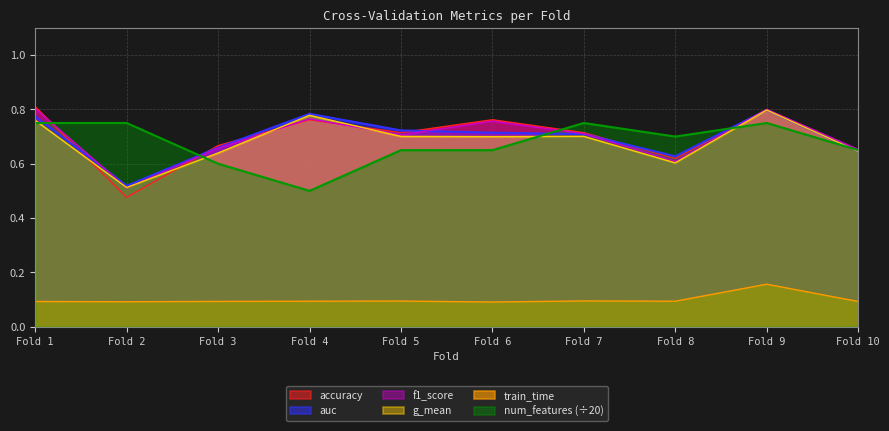

What is the highest value of the num_features series?

0.8